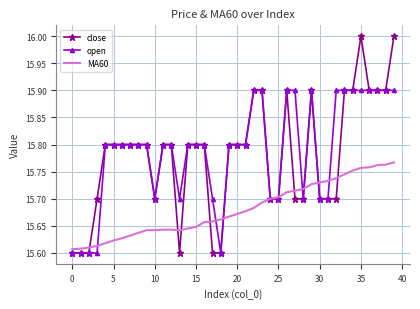

Rank the series by their maximum value, from highest to lowest.

close, open, MA60